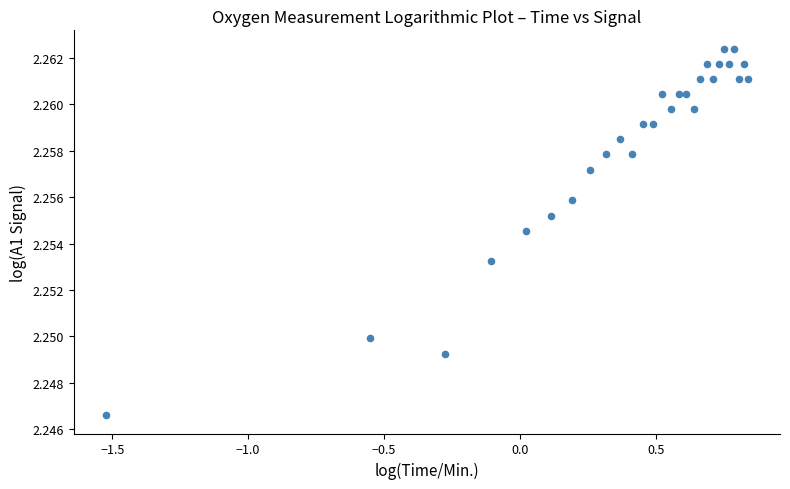

How many data points are displayed?

28